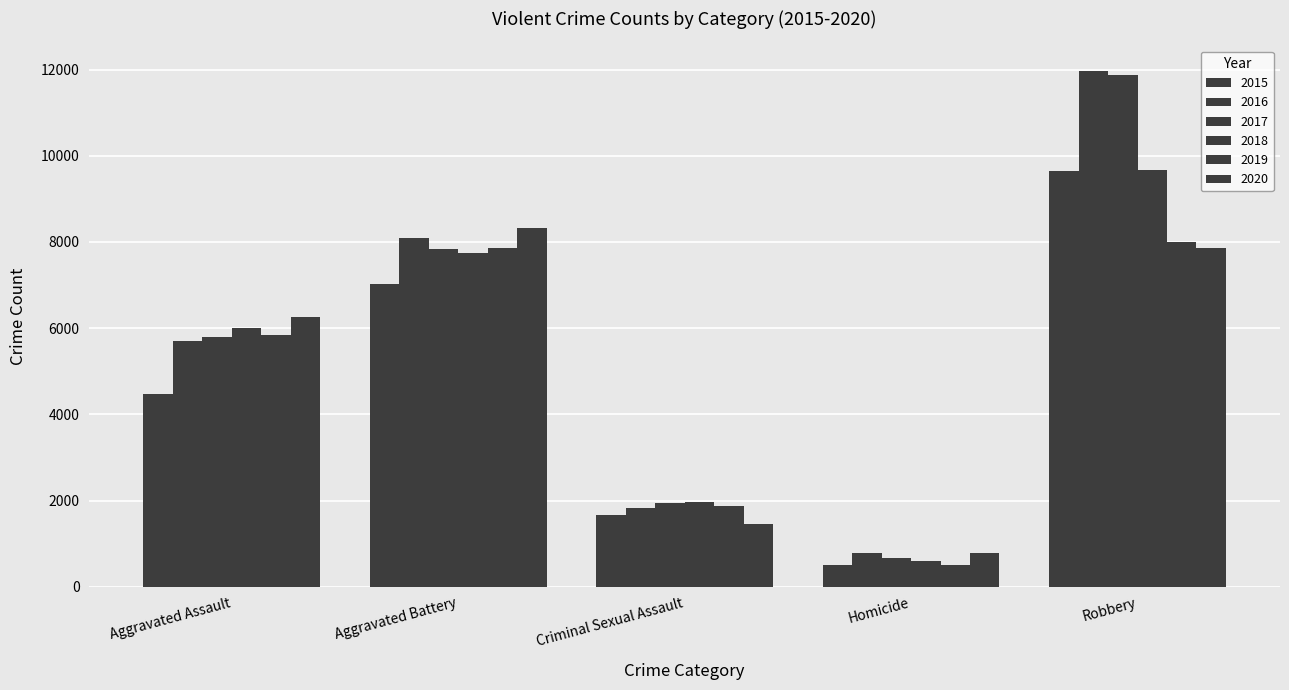

How many values in the 2018 series are below 6001?

2